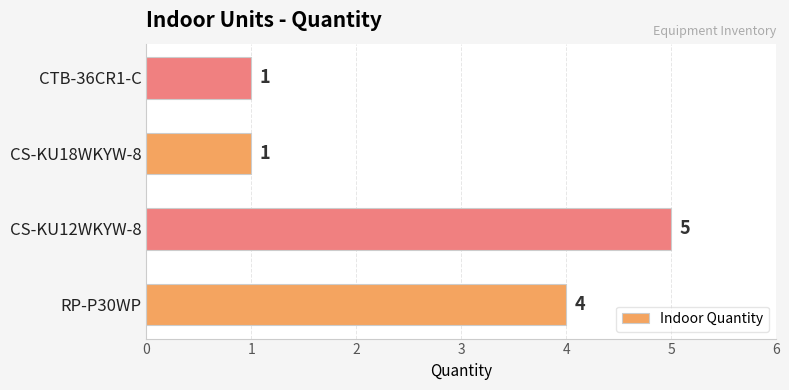

Is it true that the value at CS-KU18WKYW-8 is 1?

True